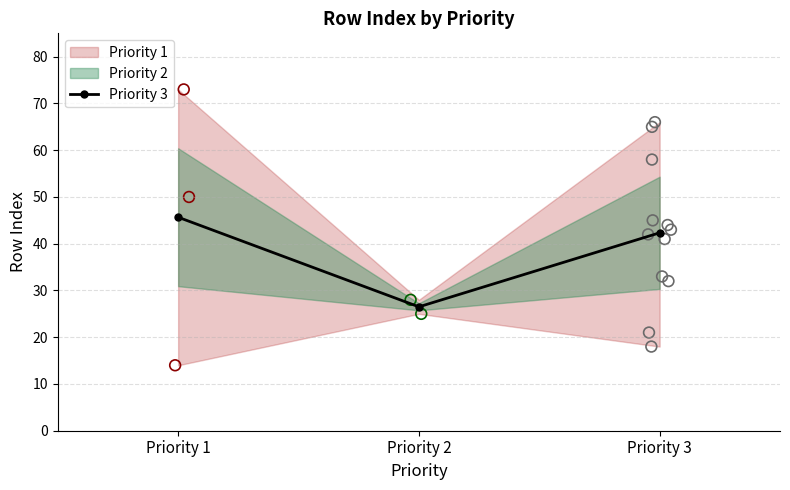

What is the change in value from Priority 1 to Priority 2?

-19.2